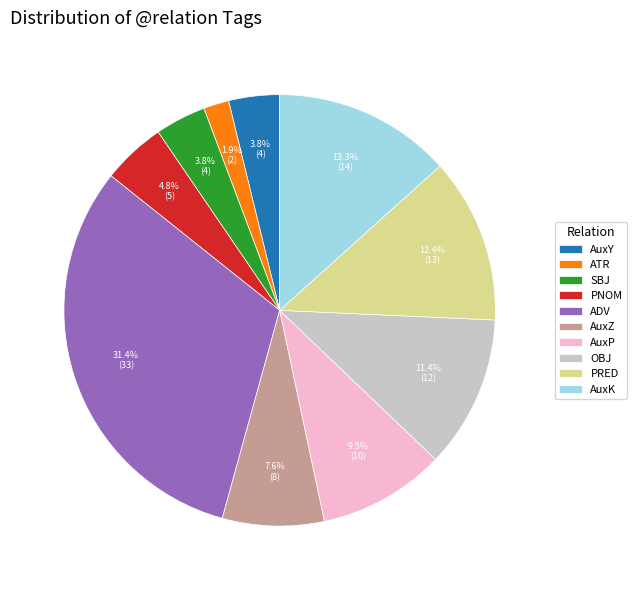

Is SBJ the majority of the pie?

No